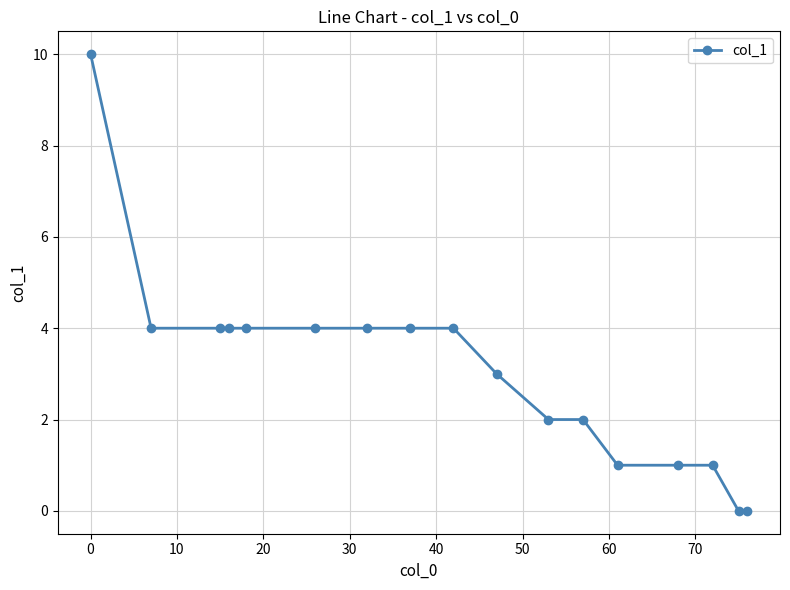

How many data points are less than 4?

8